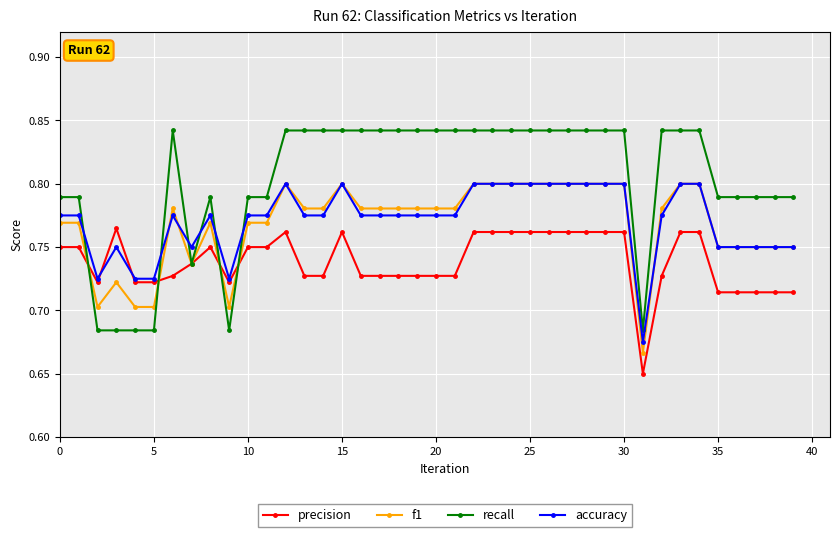

What is the difference between the second highest and minimum values in the precision series?

0.1